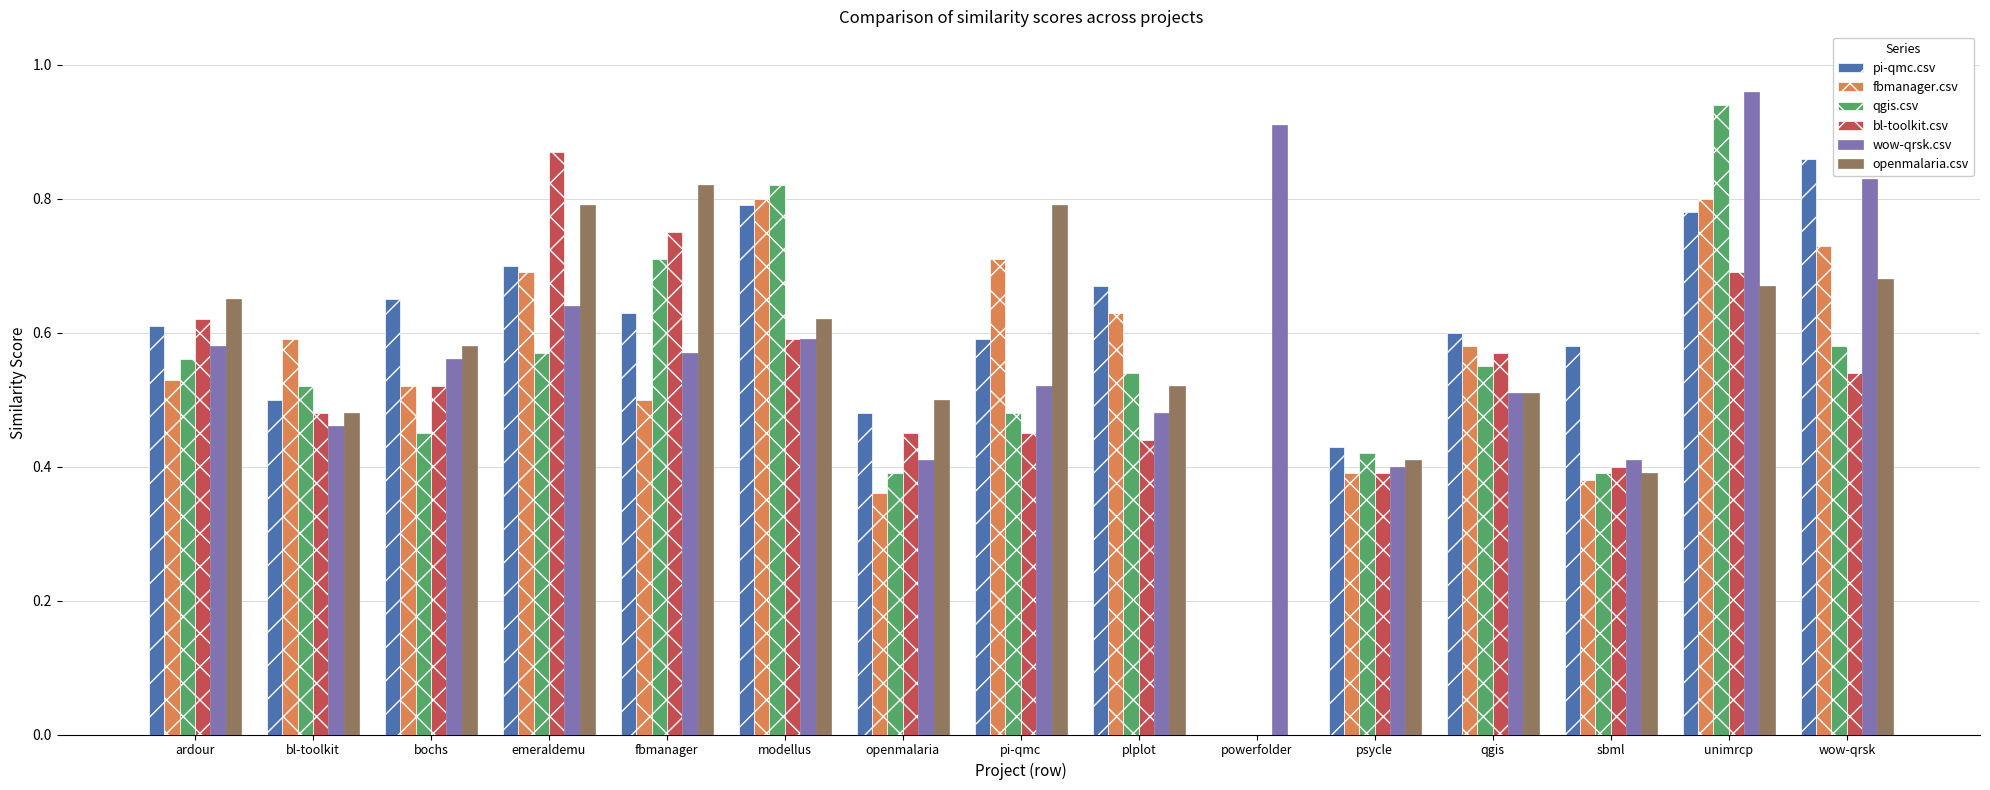

Is it true that pi-qmc.csv equals 0.6 at ardour?

True